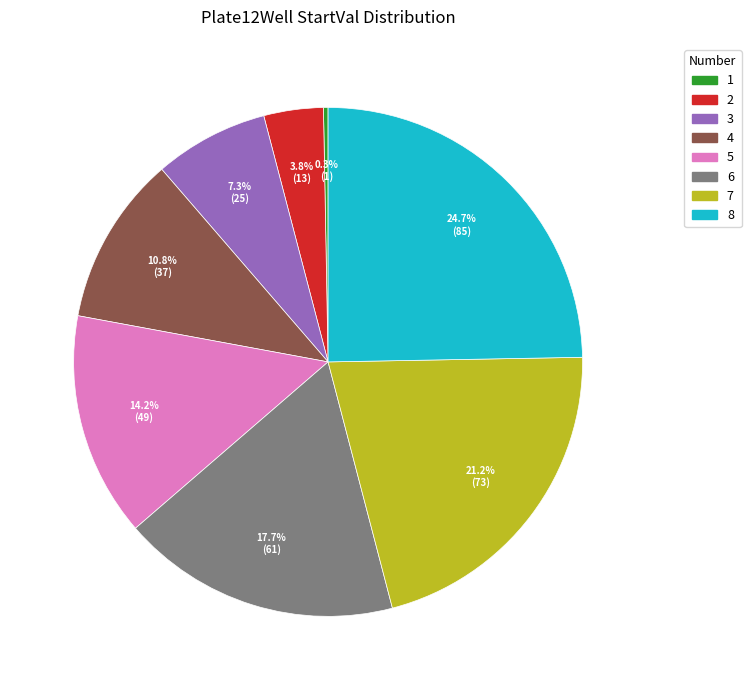

The 5 slice represents 1% of the pie. True or false?

False